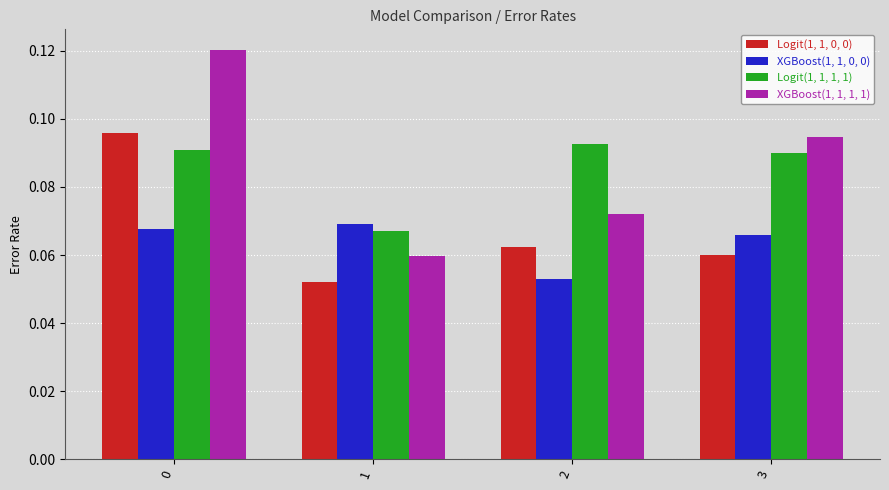

The value of XGBoost(1, 1, 1, 1) at 3 is 0.0. True or false?

False